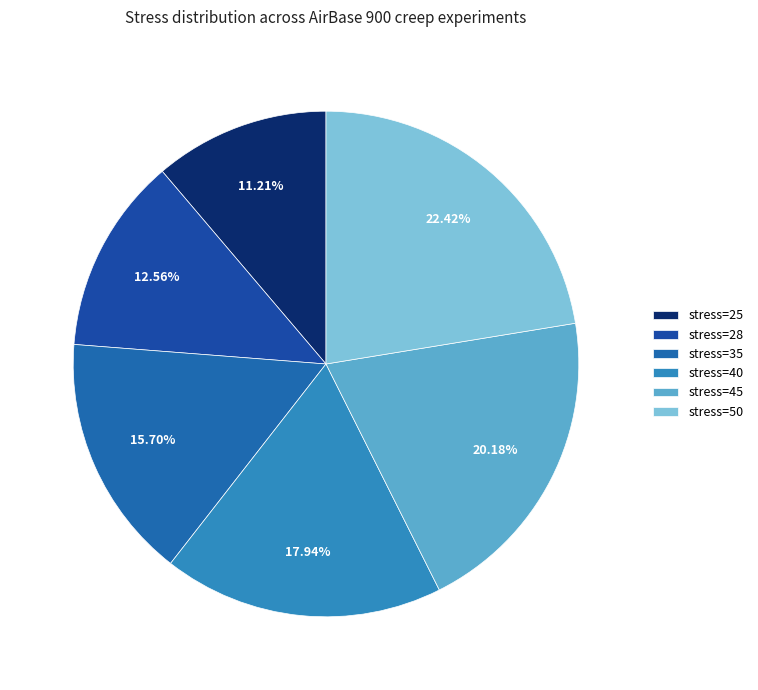

What is the largest slice in the pie chart?

stress=50